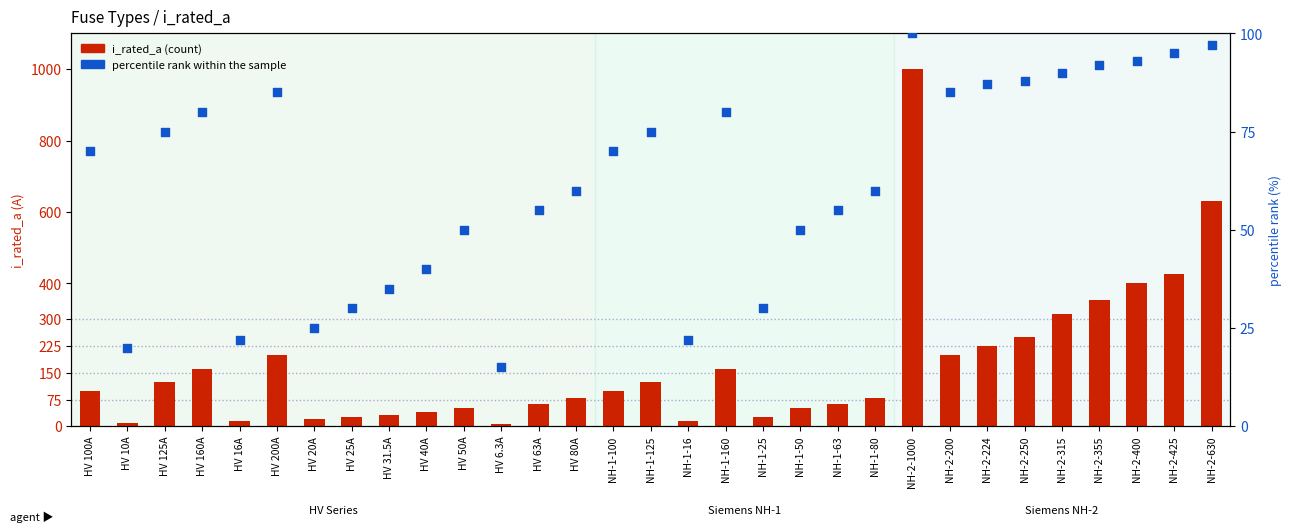

What is the total value across all series at NH-1-25?

55.0